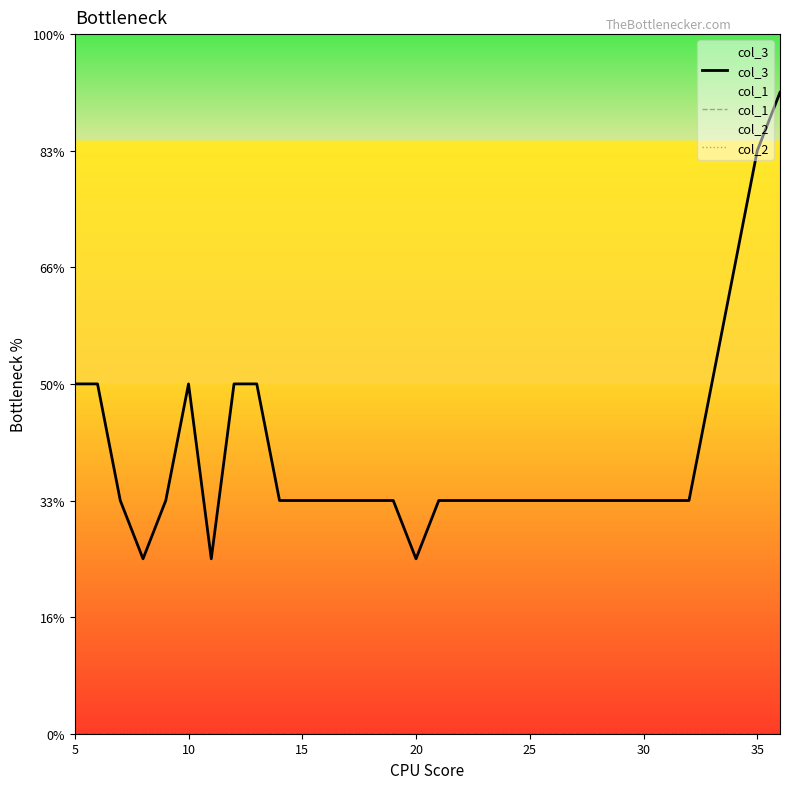

Does the chart display data point markers on the line(s)?

No